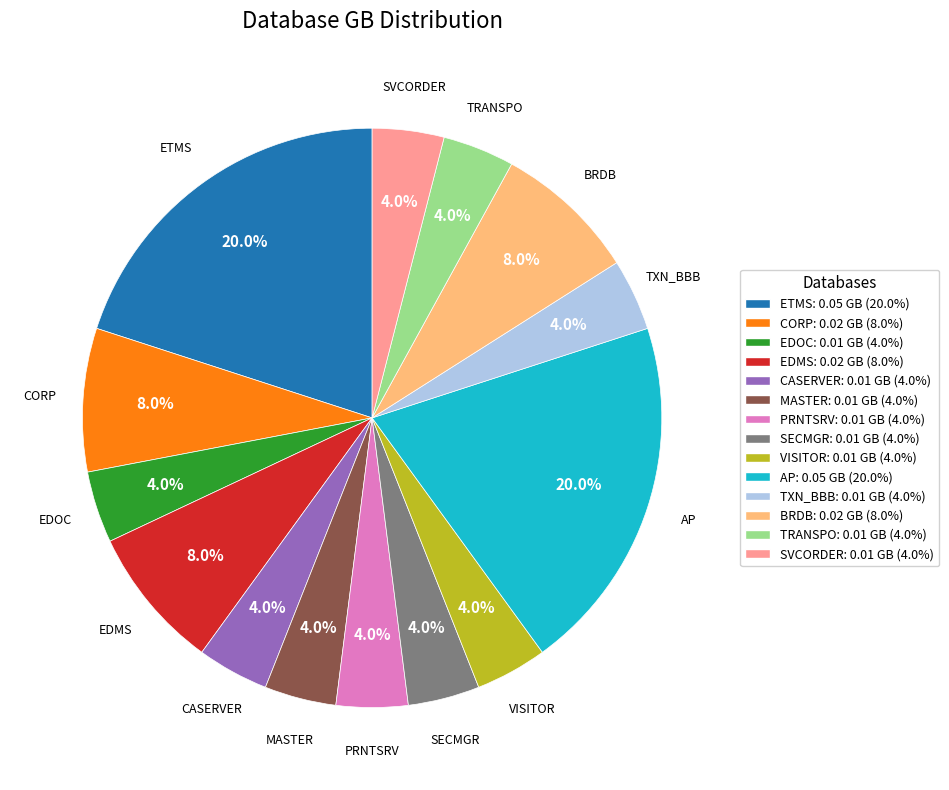

Which has a higher value, EDMS or ETMS?

ETMS